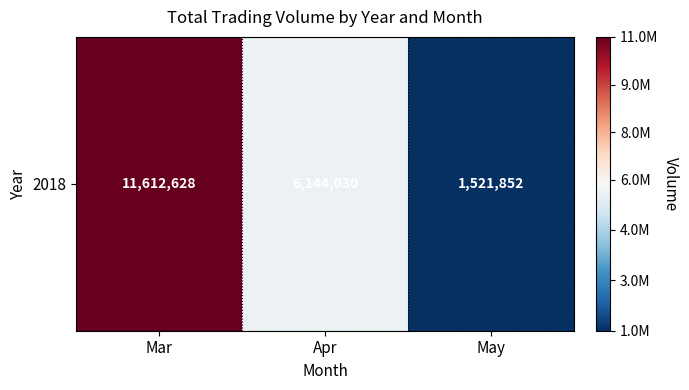

Where does the data first go above 6144030?

Mar